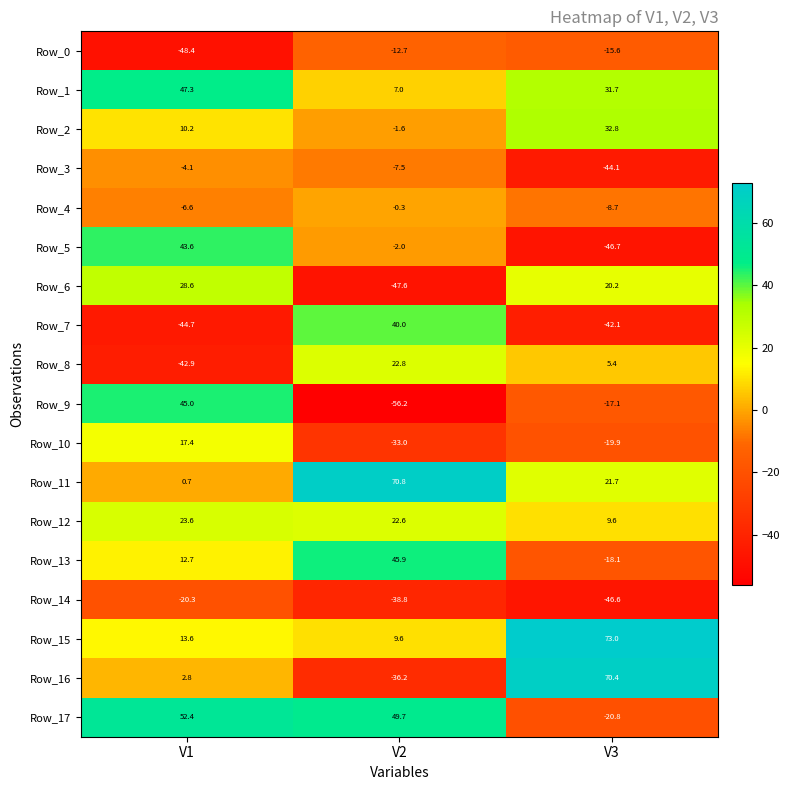

What is the difference between the maximum and minimum values in the Row_0 series?

35.7